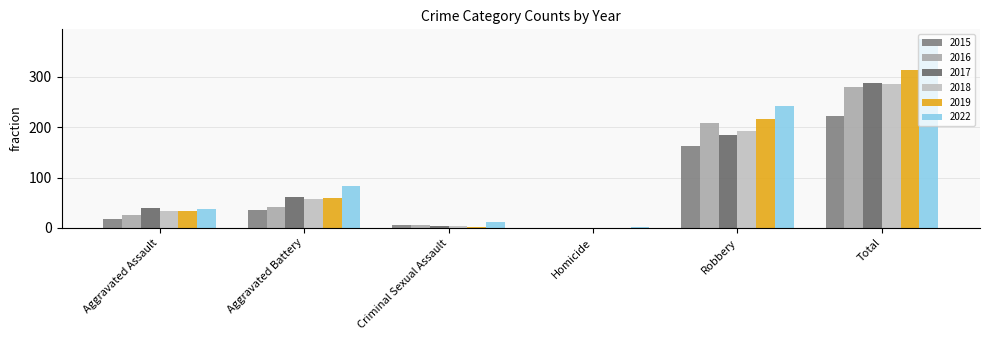

Reading left to right, list all the values displayed in this chart.

2015: Aggravated Assault=18	Aggravated Battery=35	Criminal Sexual Assault=6	Homicide=0	Robbery=163	Total=222
2016: Aggravated Assault=25	Aggravated Battery=42	Criminal Sexual Assault=5	Homicide=0	Robbery=209	Total=281
2017: Aggravated Assault=39	Aggravated Battery=62	Criminal Sexual Assault=4	Homicide=0	Robbery=184	Total=289
2018: Aggravated Assault=33	Aggravated Battery=58	Criminal Sexual Assault=3	Homicide=0	Robbery=193	Total=287
2019: Aggravated Assault=34	Aggravated Battery=60	Criminal Sexual Assault=2	Homicide=0	Robbery=217	Total=313
2022: Aggravated Assault=38	Aggravated Battery=84	Criminal Sexual Assault=11	Homicide=1	Robbery=242	Total=376